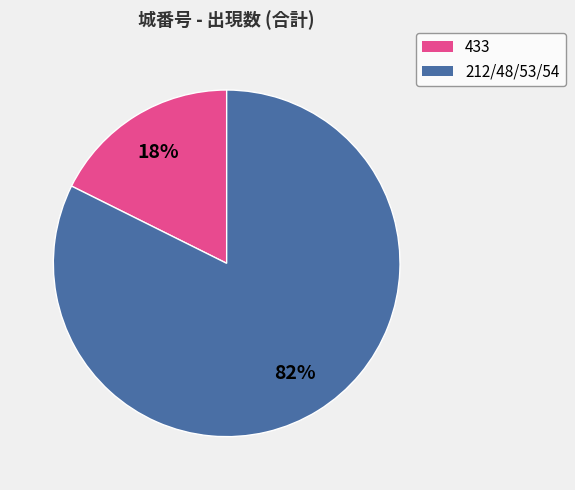

How many segments does this pie chart have?

2